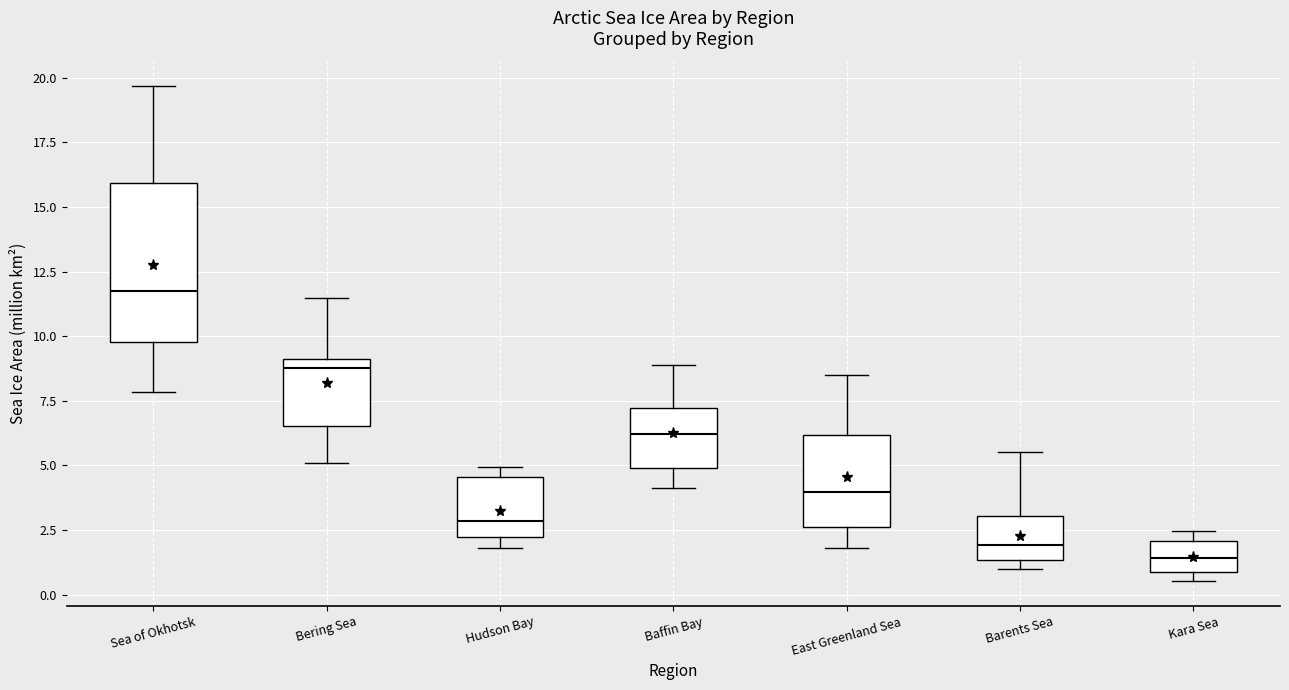

Comparing the boxes themselves (not the whiskers), which one is the tallest?

Sea of Okhotsk